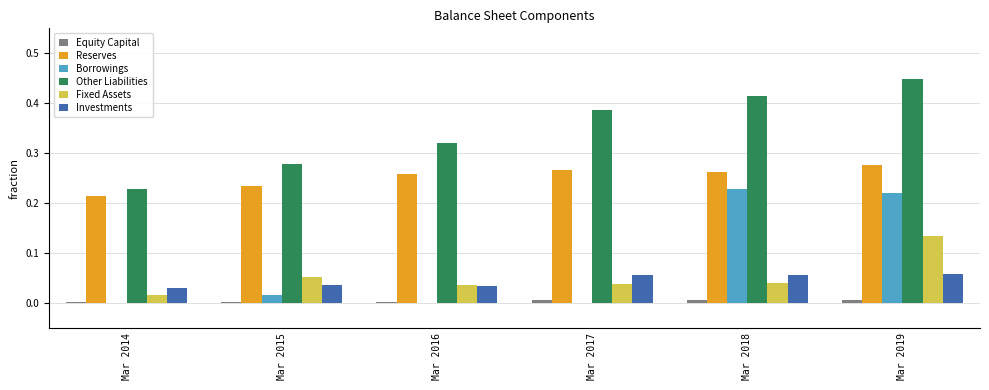

The value of Investments at Mar 2016 is 0.0. True or false?

True